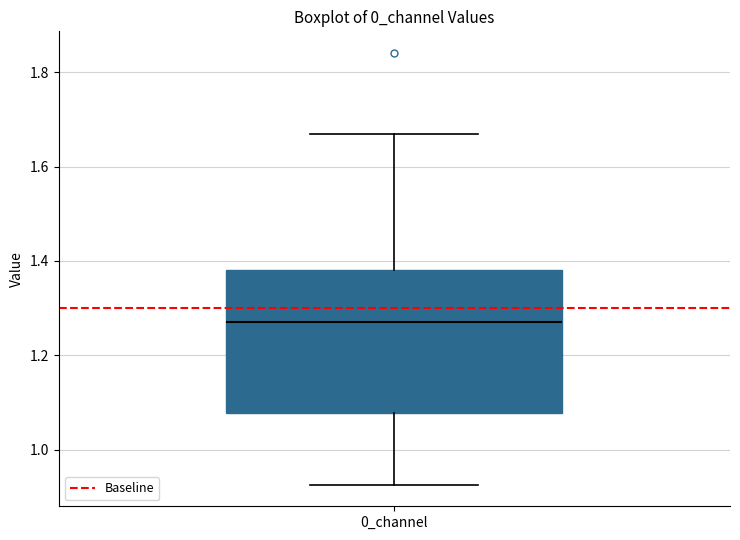

Transcribe this box plot: give where the median line is, the range the box spans, and where the two whiskers end, as read against the y-axis. The values are not printed on the chart, so give them approximately, as read against the axis.

median 1.28, box 1.08 to 1.38, whiskers 0.92 to 1.66